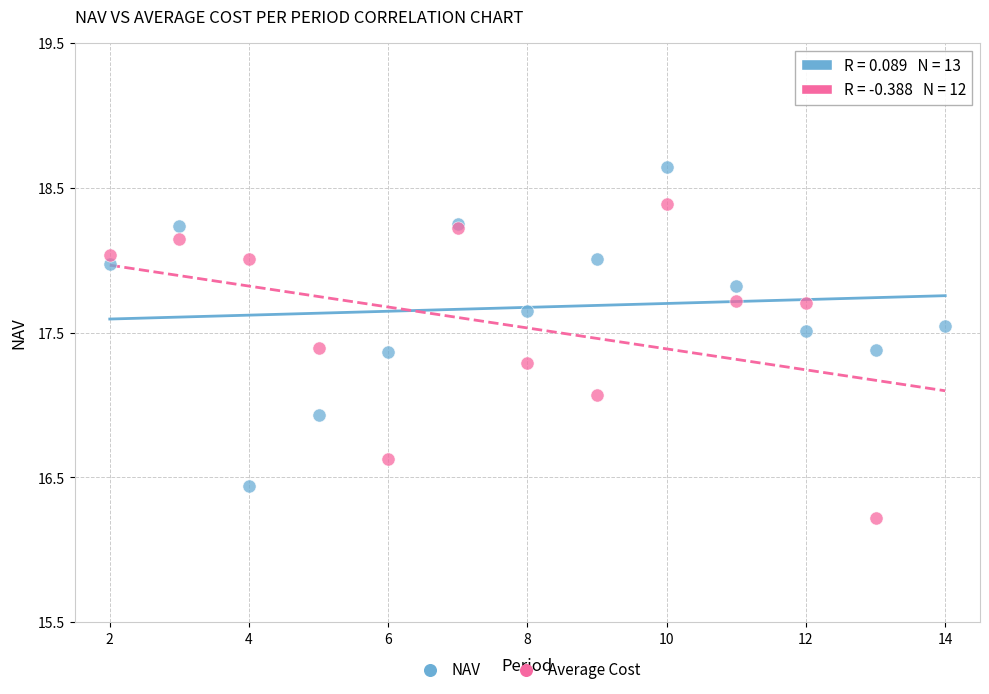

Which series reaches the minimum Y coordinate?

Average Cost